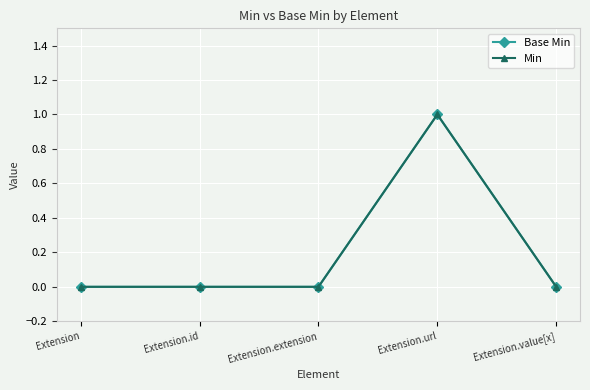

The Base Min series shows -1 at Extension.value[x]. True or false?

False